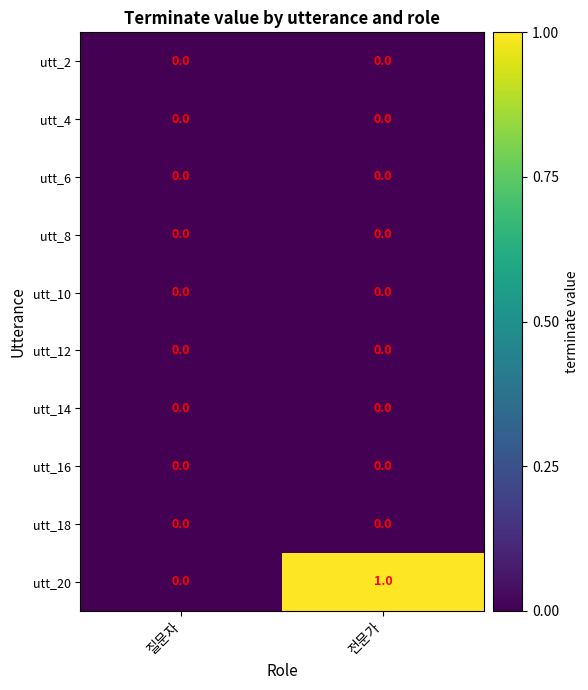

Which series has the largest range (max minus min)?

utt_20